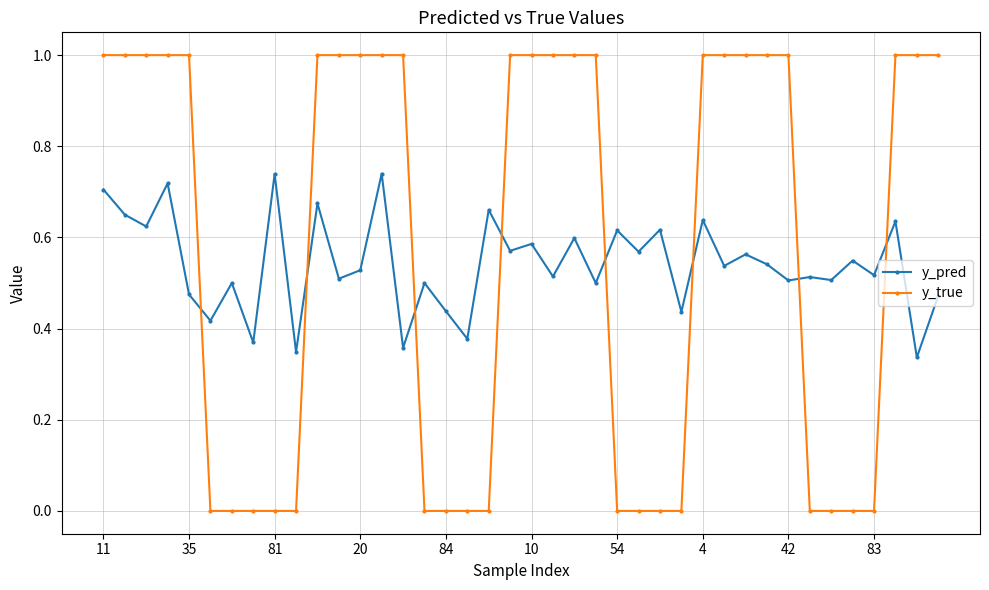

Rank the series by their maximum value, from lowest to highest.

y_pred, y_true